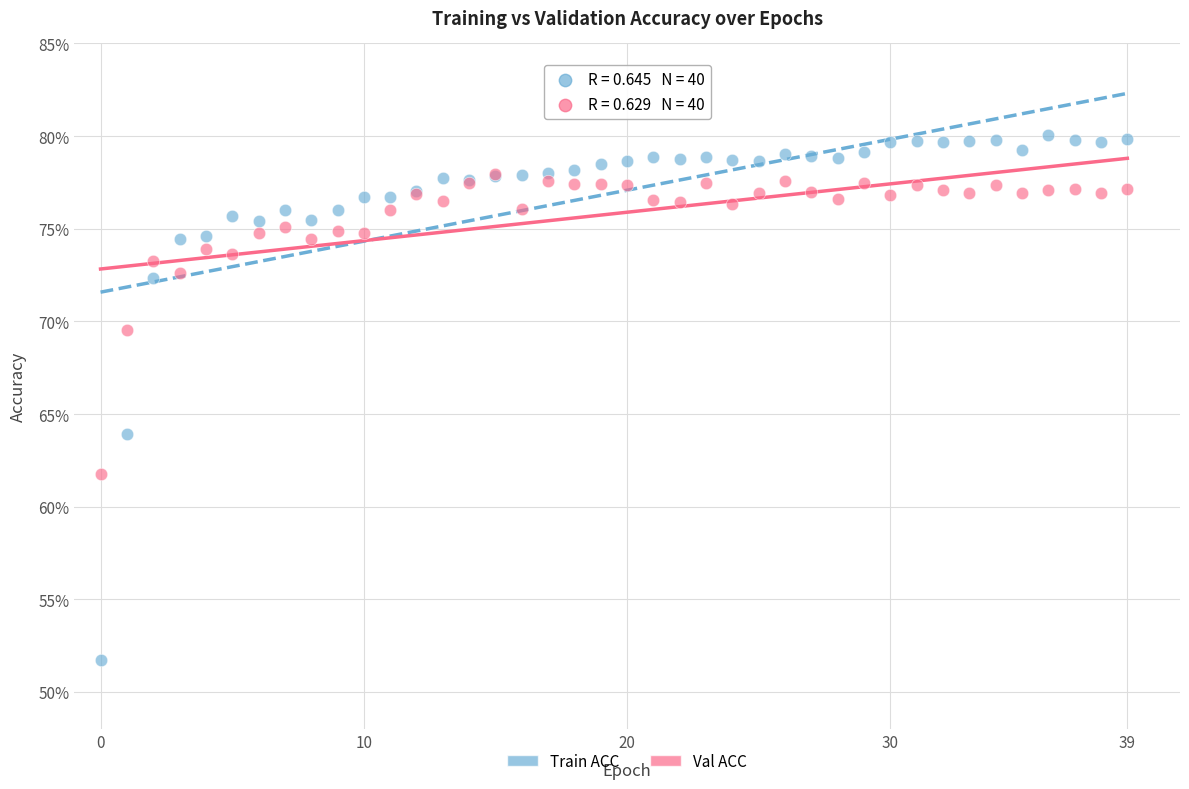

Which series contains the highest Y value?

Train ACC